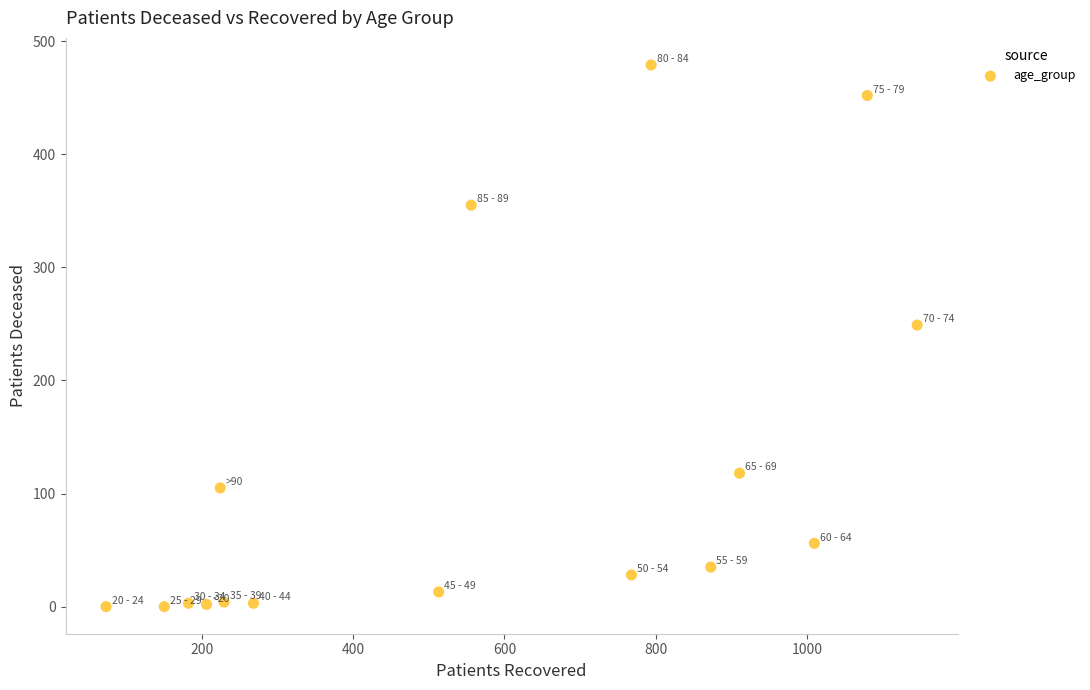

What is the range of X values (max minus min)?

1073